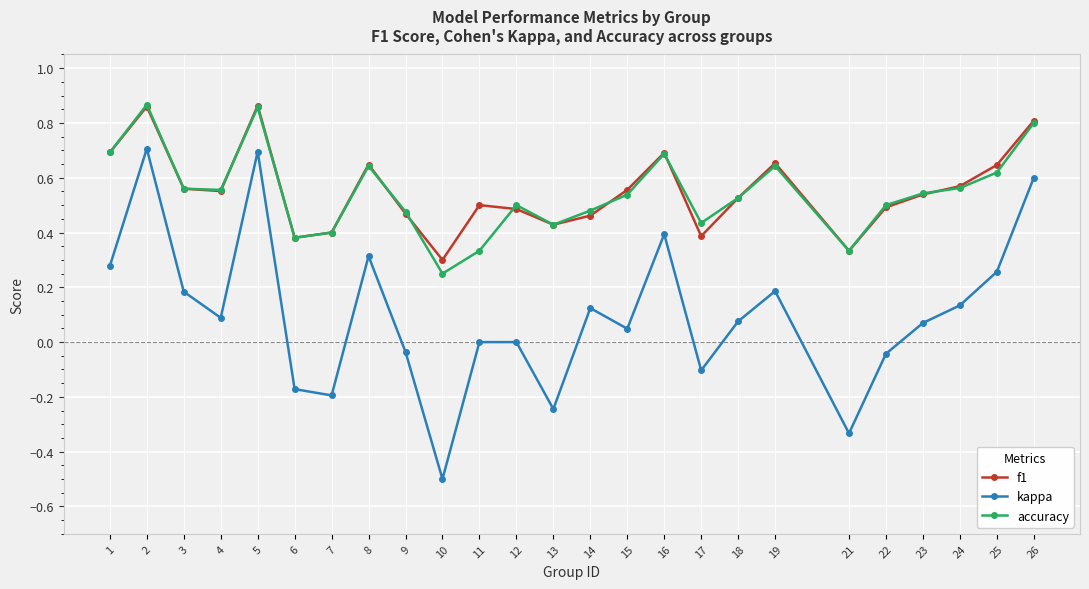

True or false: accuracy has a value of 1.0 at 8.

False